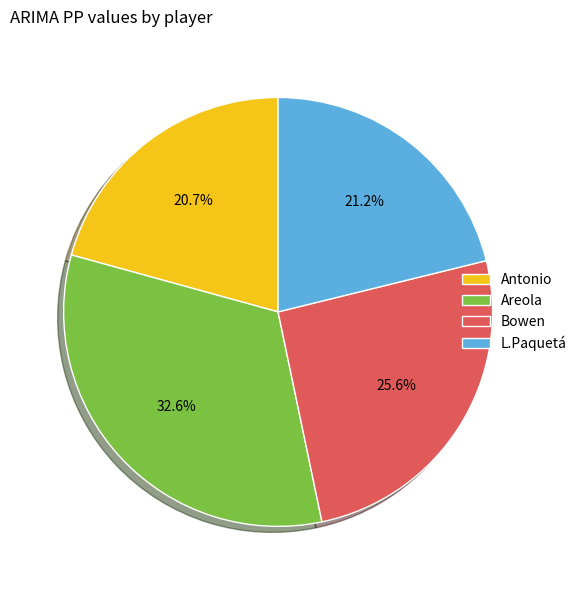

True or false: Areola accounts for 41% of the total.

False